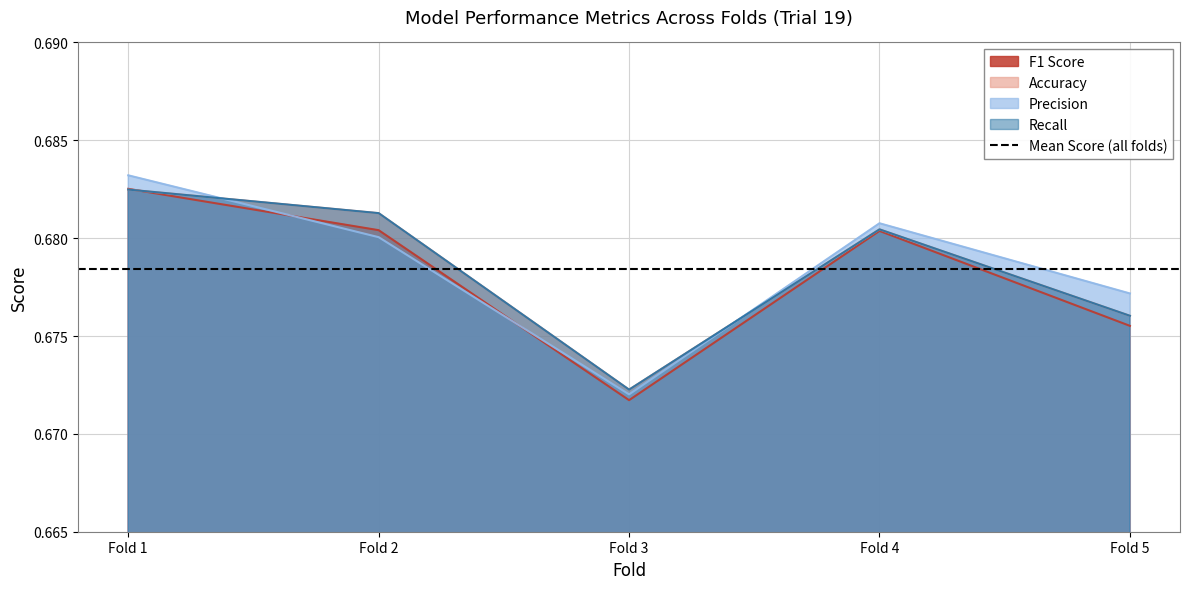

How many data points does each series have?

5